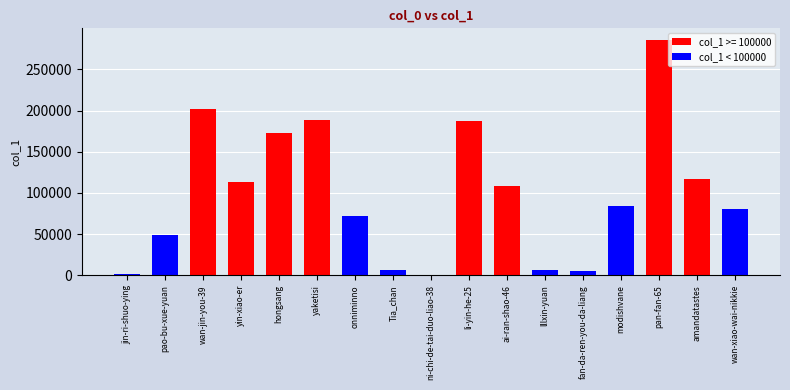

What is the sum of all values?

1679524